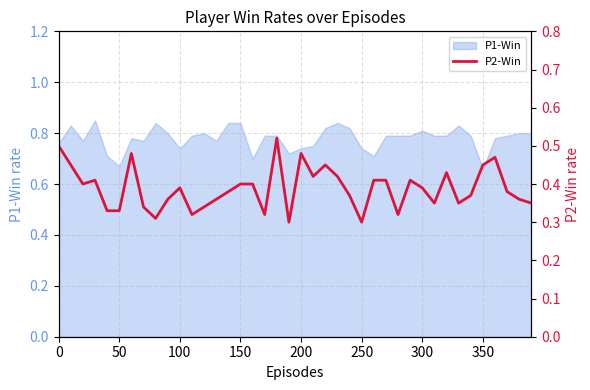

True or false: there are more than 1 points higher than both neighbors.

True